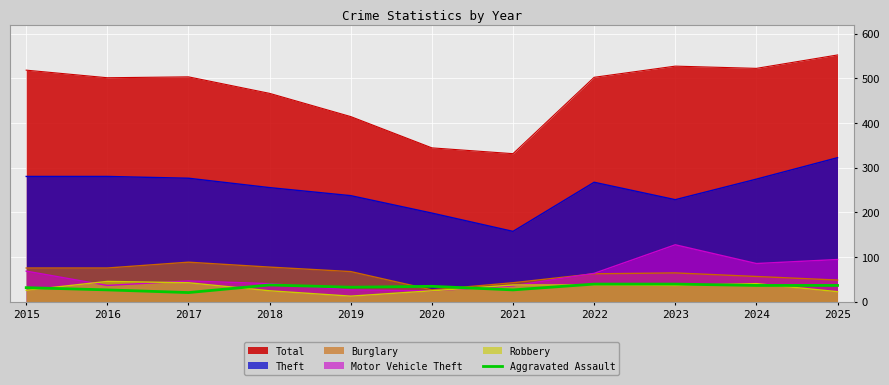

Which category has the lowest value across all series?

2017